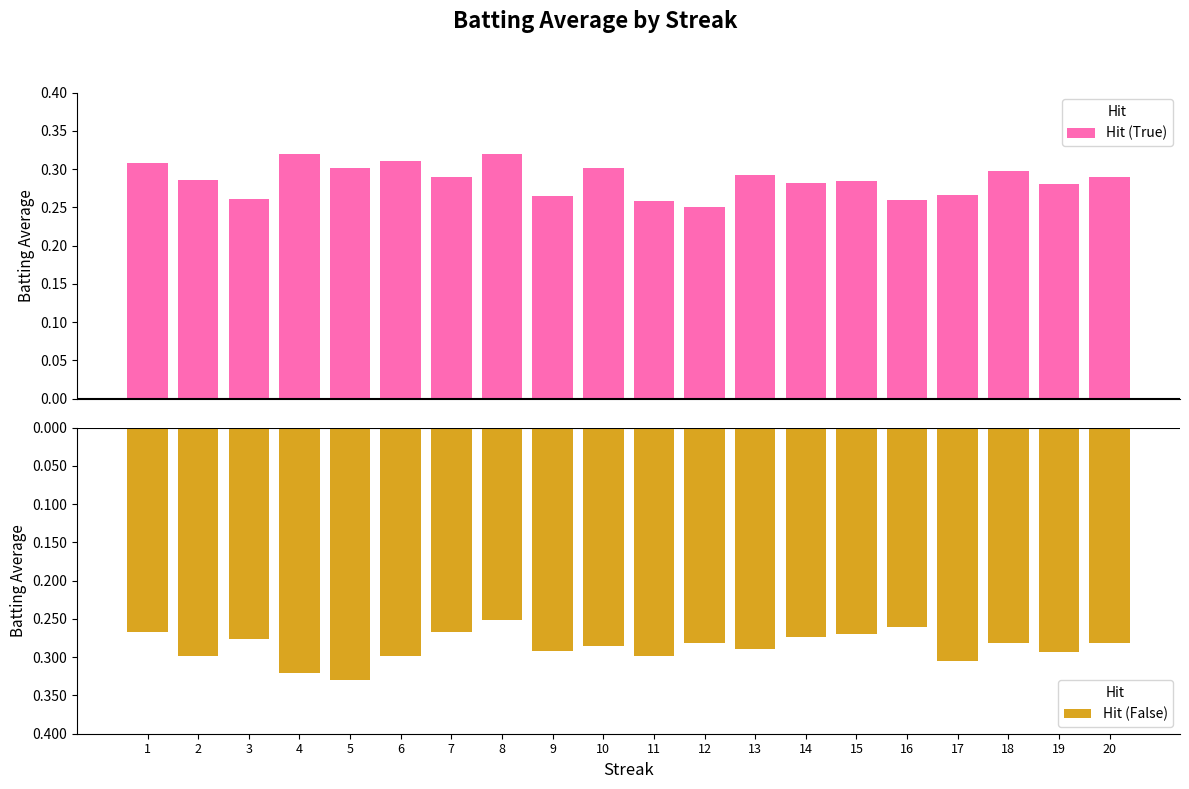

What is the value of the Hit (False) bar at the 1st from the left?

-0.3